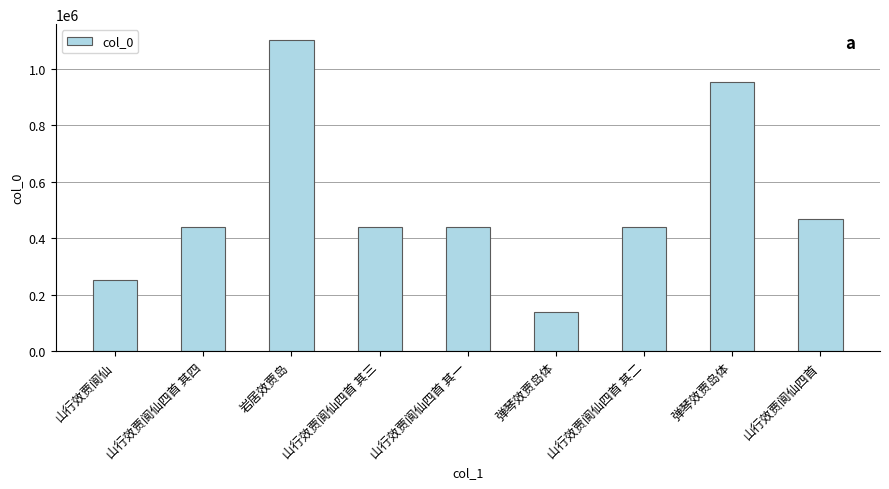

How many values are below 440671?

4